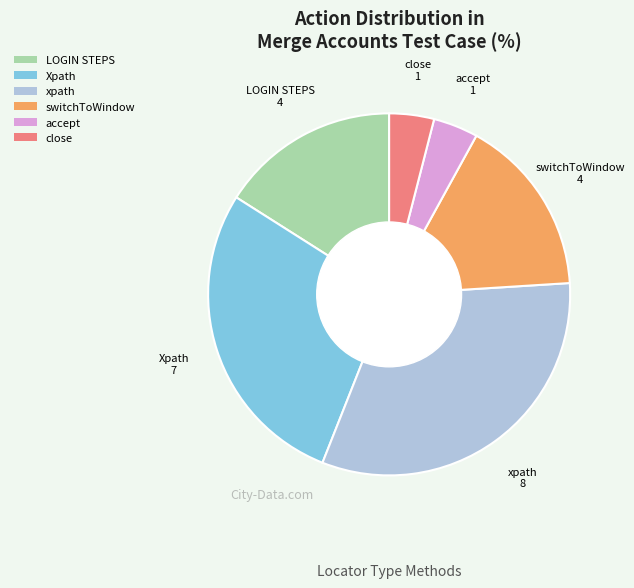

The LOGIN STEPS slice represents 16% of the pie. True or false?

True